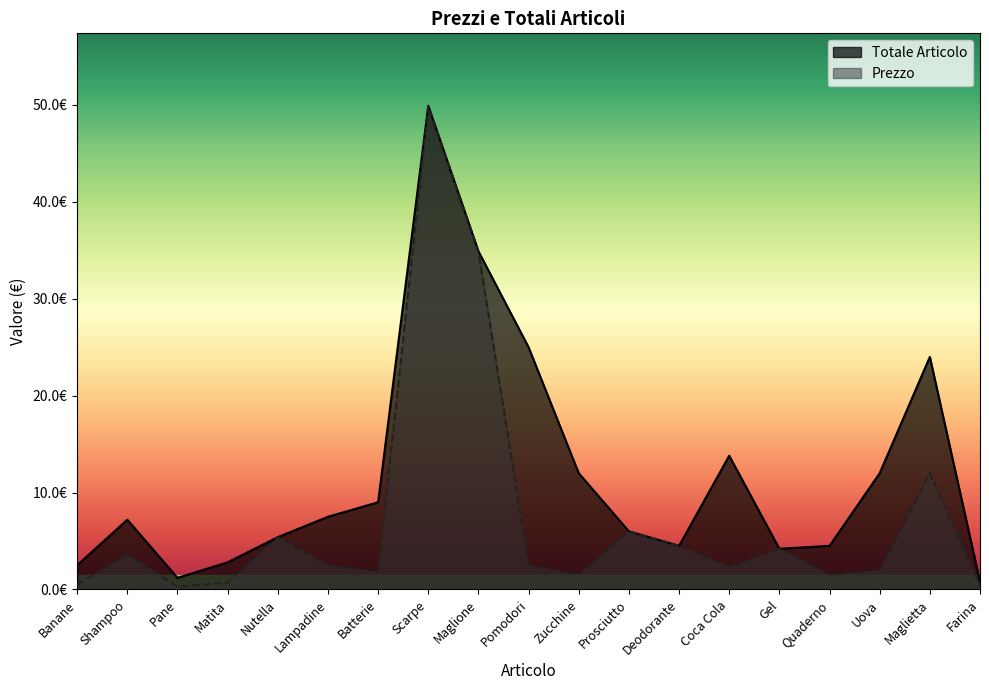

Does the chart have visible grid lines?

No